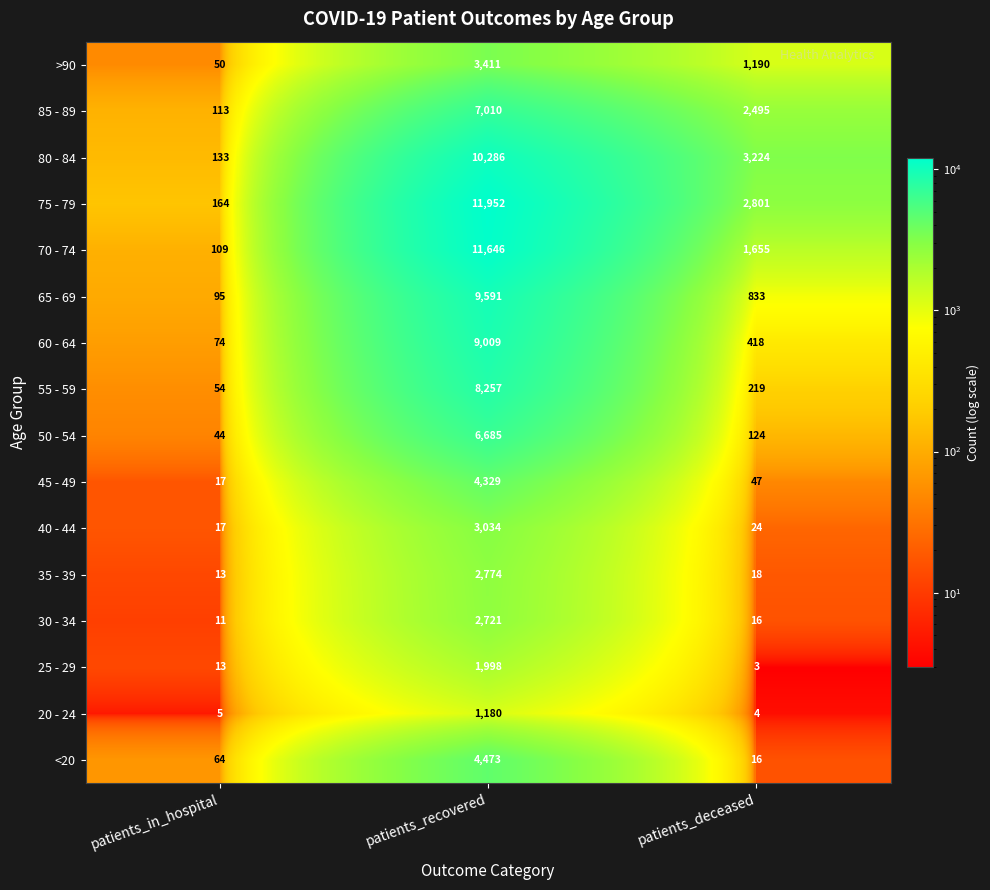

At which category does the chart reach its peak across all series?

patients_recovered